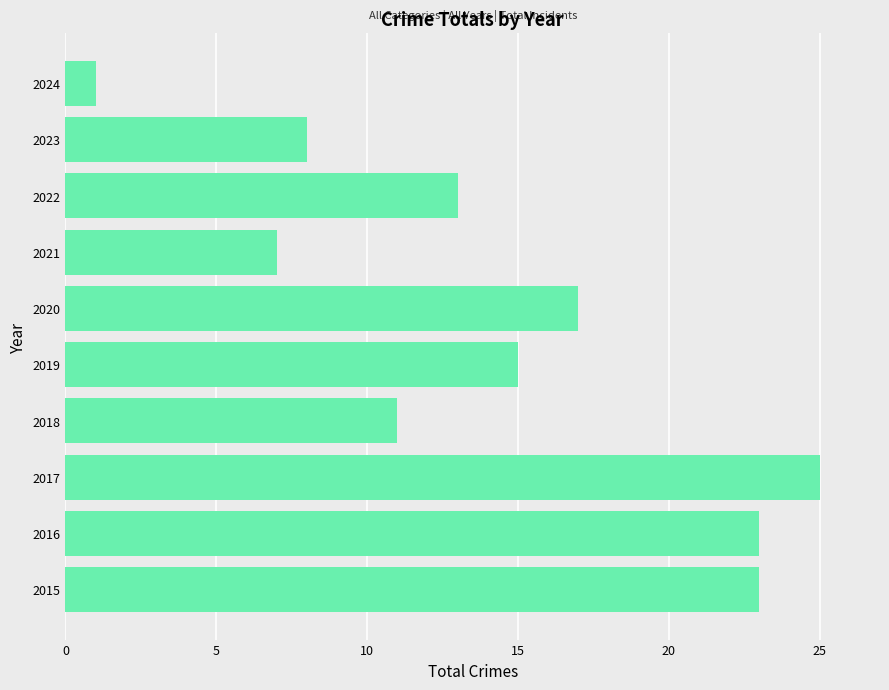

Reading bottom to top, extract all data points from this chart.

2015=23	2016=23	2017=25	2018=11	2019=15	2020=17	2021=7	2022=13	2023=8	2024=1